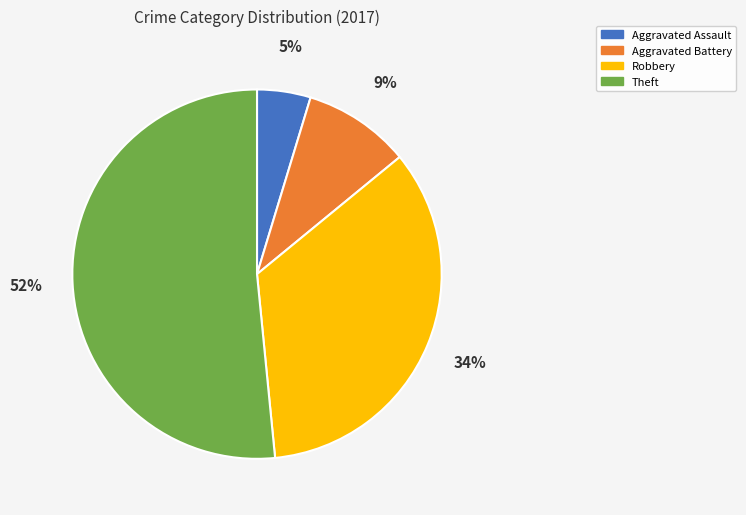

Combined, do Robbery and Aggravated Assault account for over 50%?

No